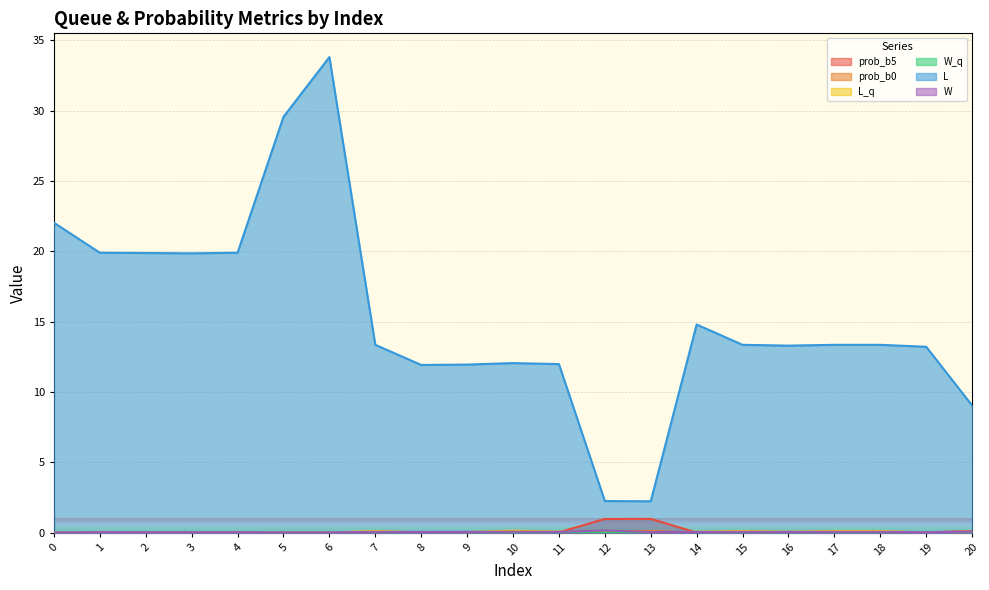

What value does the W series have at 20?

0.1